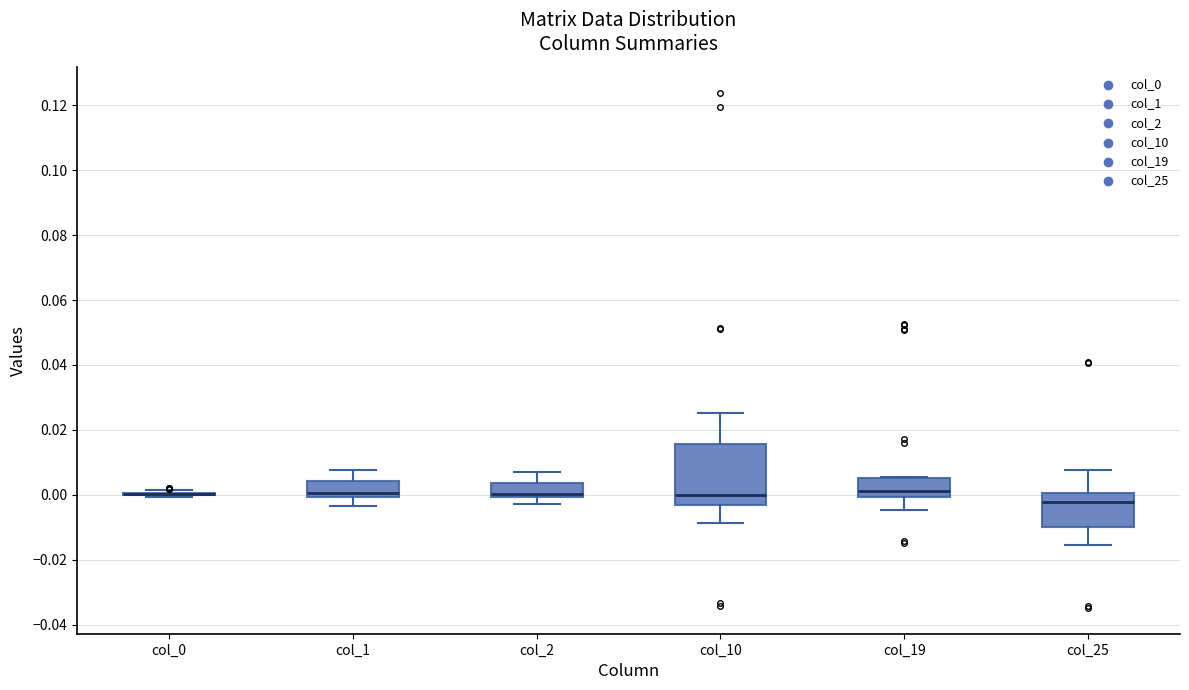

Where does the lower whisker of the box for col_25 end on the y-axis? The values are not printed on the chart, so give them approximately, as read against the axis.

-0.016